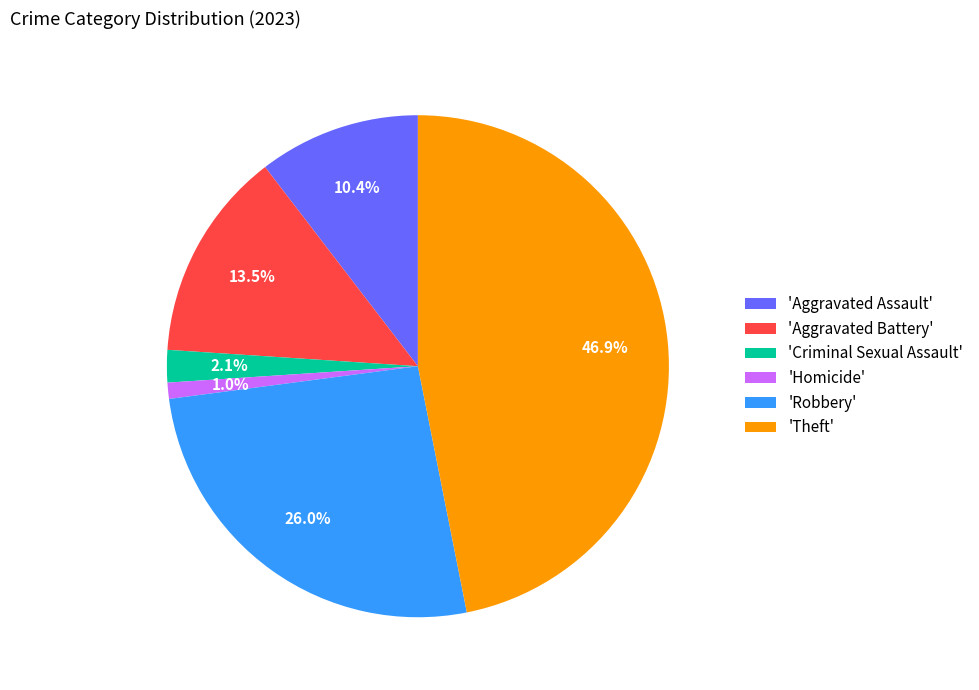

Does any single category account for the majority?

No